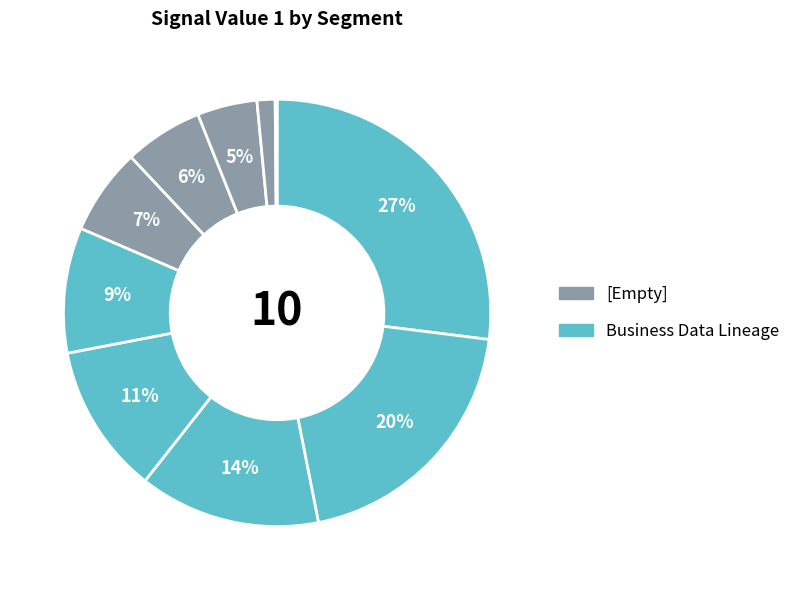

Does any single category account for the majority?

No